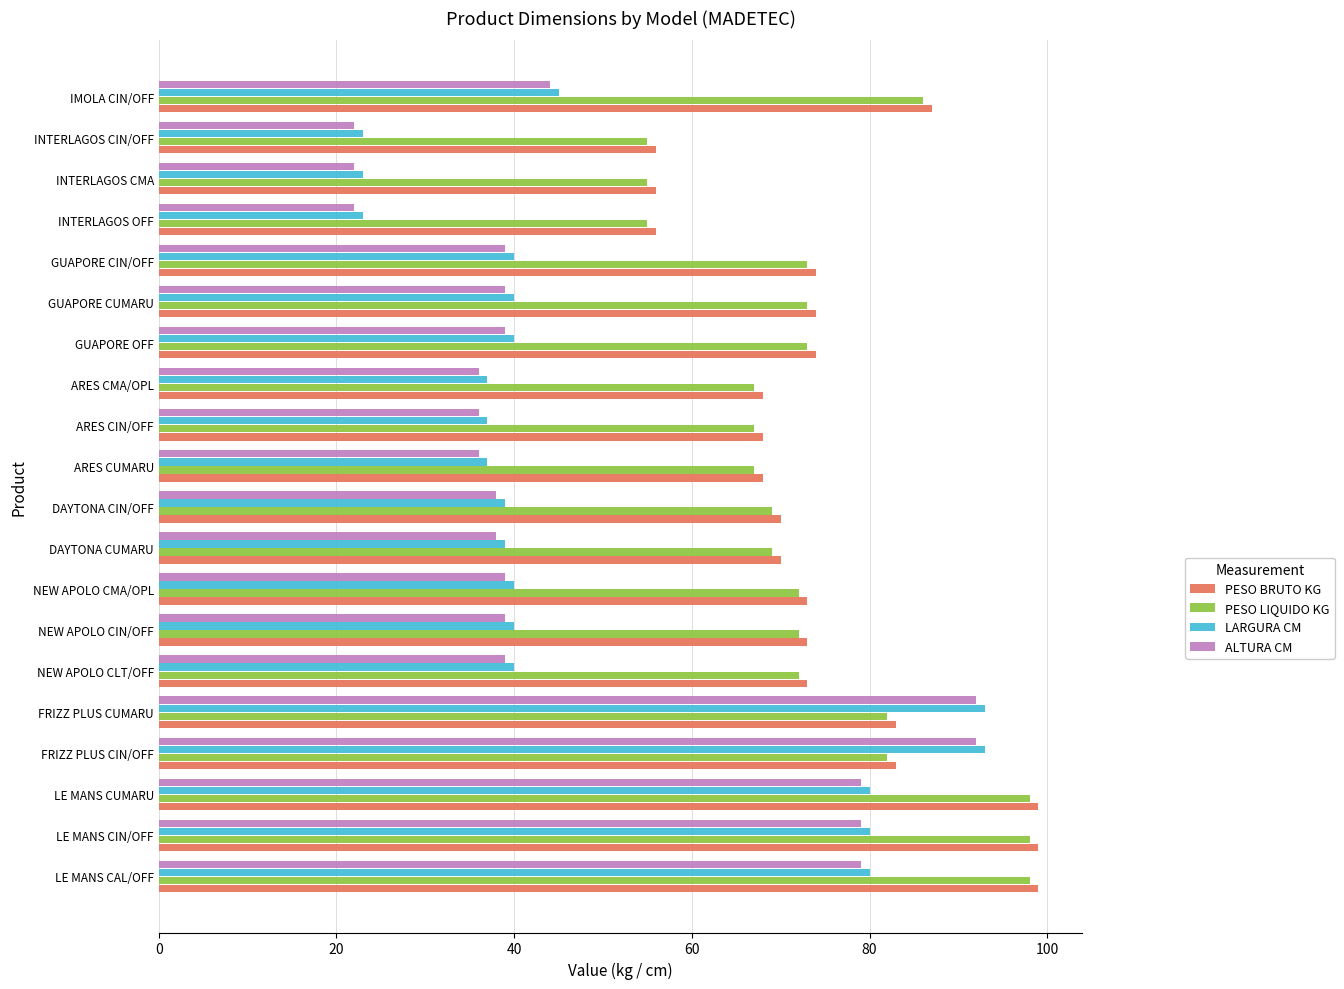

What is the greatest value displayed?

99